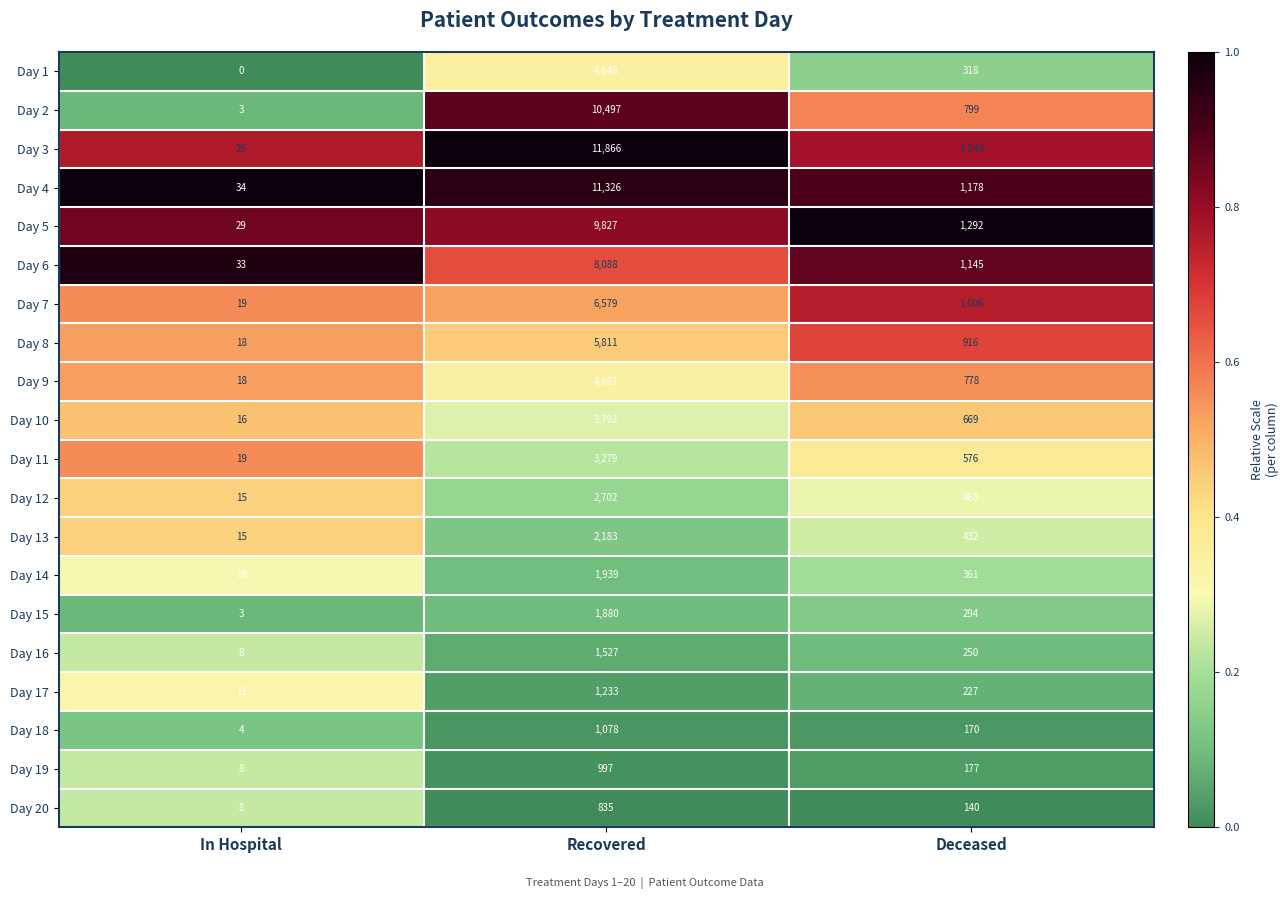

What is the sum of all Day 14 values?

2310